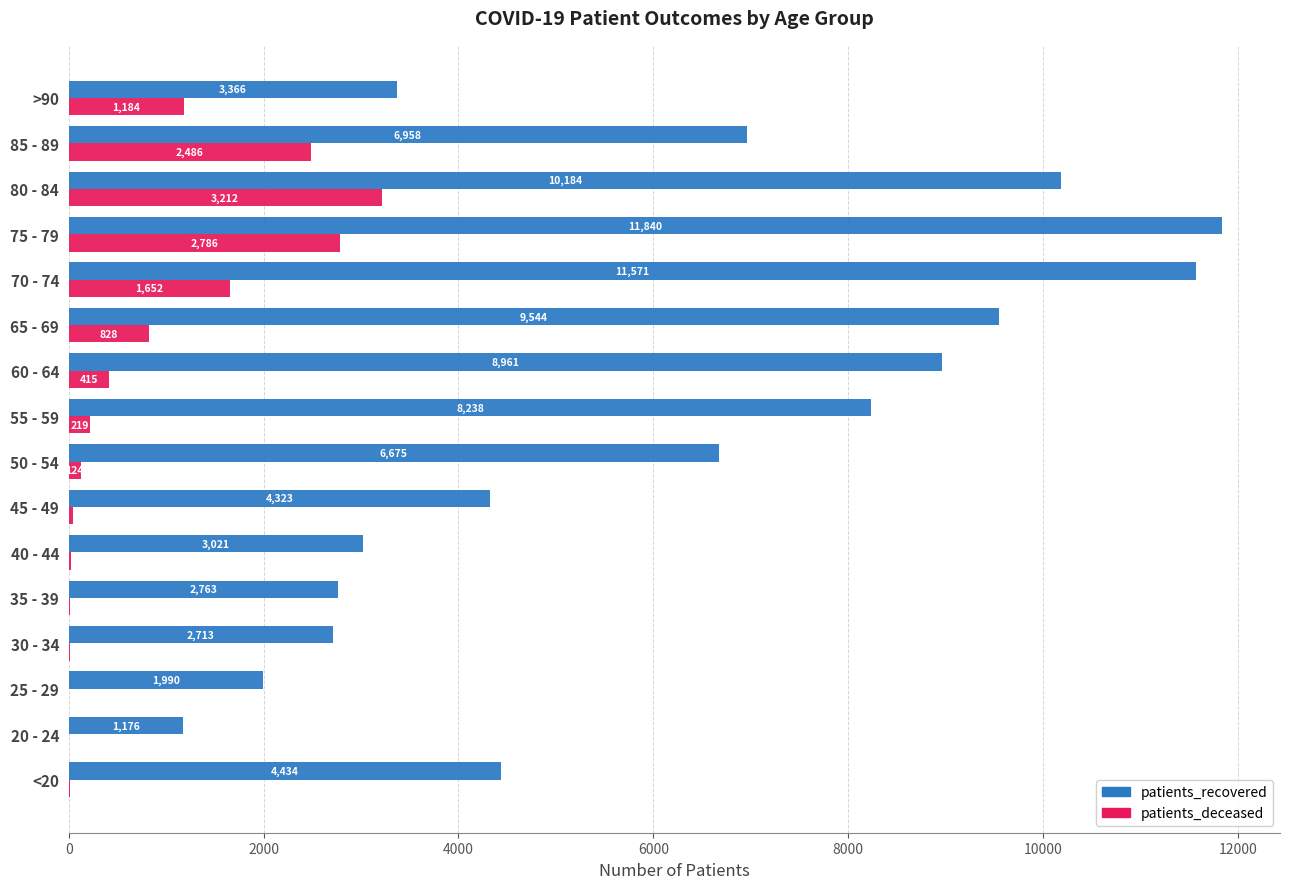

What is the total value across all series at 35 - 39?

2780